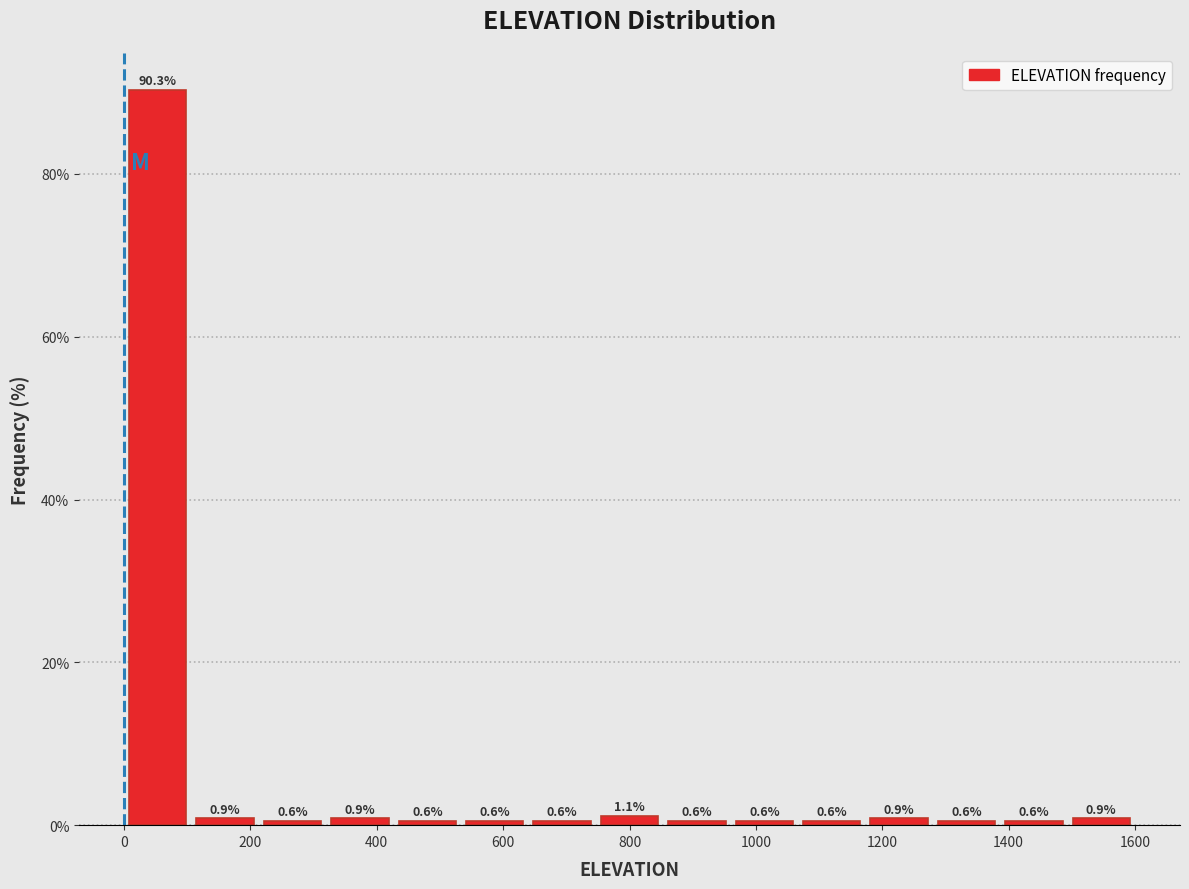

Reading left to right, transcribe this chart: for each bar, give the range it covers on the x-axis and its height. The bar edges are not printed on the chart, so give them approximately, as read against the axis.

0 to 100: 90.3
100 to 220: 0.9
220 to 320: 0.6
320 to 420: 0.9
420 to 540: 0.6
540 to 640: 0.6
640 to 740: 0.6
740 to 860: 1.1
860 to 960: 0.6
960 to 1060: 0.6
1060 to 1180: 0.6
1180 to 1280: 0.9
1280 to 1380: 0.6
1380 to 1500: 0.6
1500 to 1600: 0.9